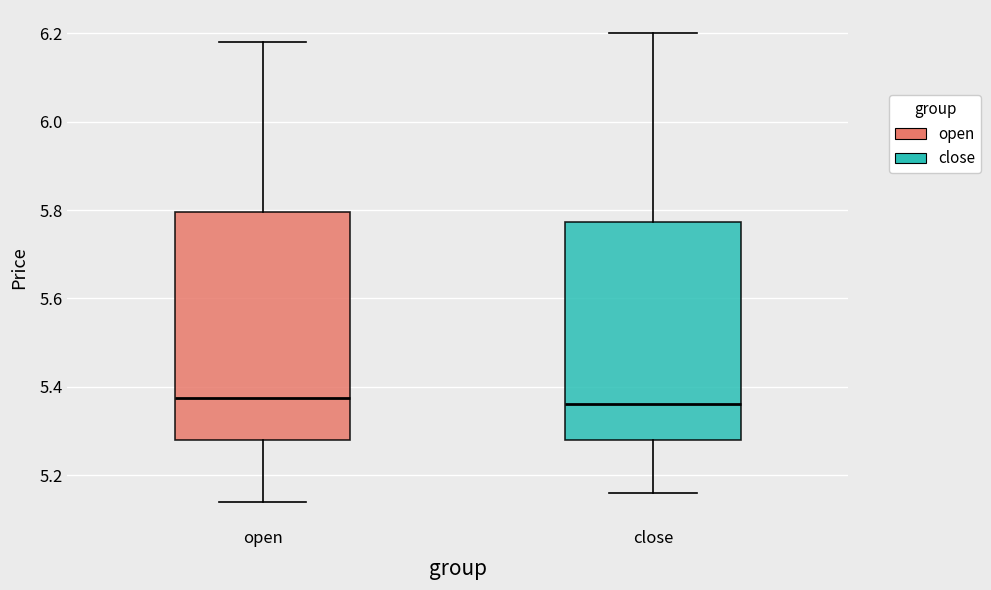

Reading left to right, read every box against the y-axis: the position of its median line, the range the box covers, and the ends of its whiskers. The values are not printed on the chart, so give them approximately, as read against the axis.

open: median 5.38, box 5.28 to 5.80, whiskers 5.14 to 6.18
close: median 5.36, box 5.28 to 5.78, whiskers 5.16 to 6.20